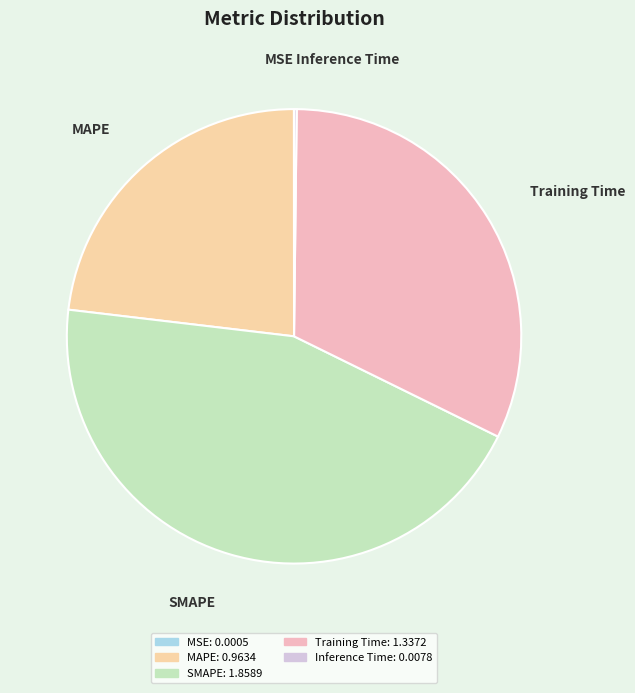

Which slice is the largest?

SMAPE